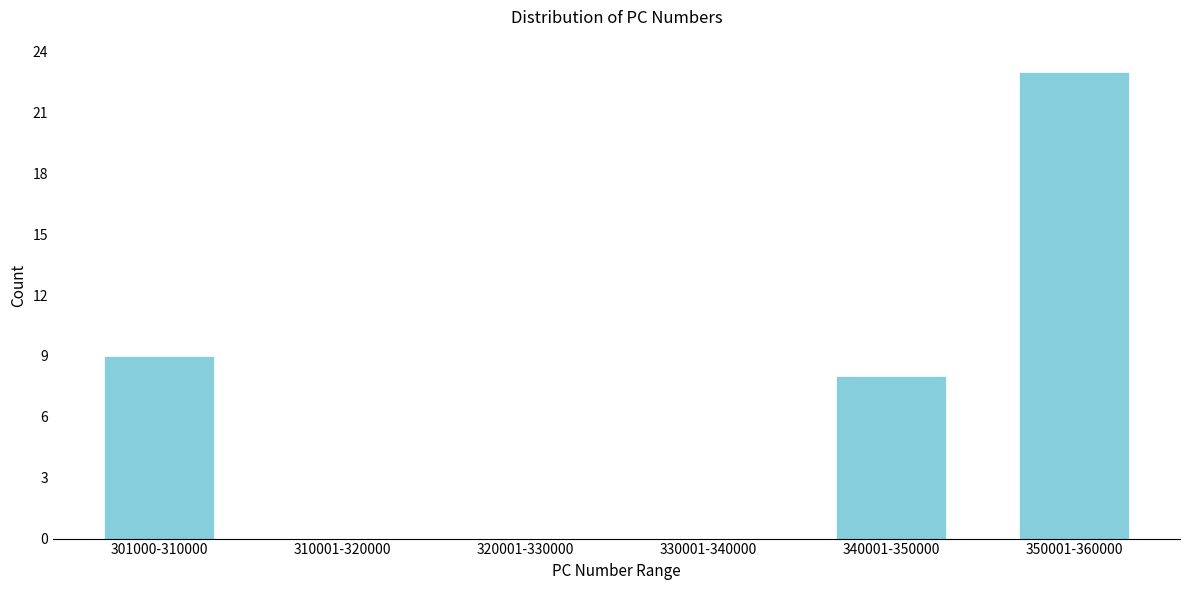

Reading left to right, list all the values displayed in this chart.

301000-310000=9	310001-320000=0	320001-330000=0	330001-340000=0	340001-350000=8	350001-360000=23